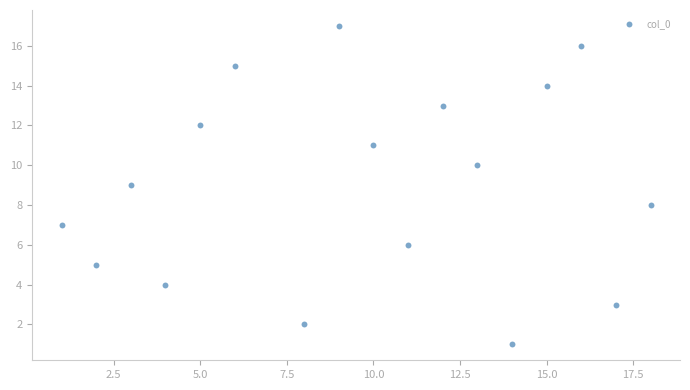

What is the range of Y values (max minus min)?

16